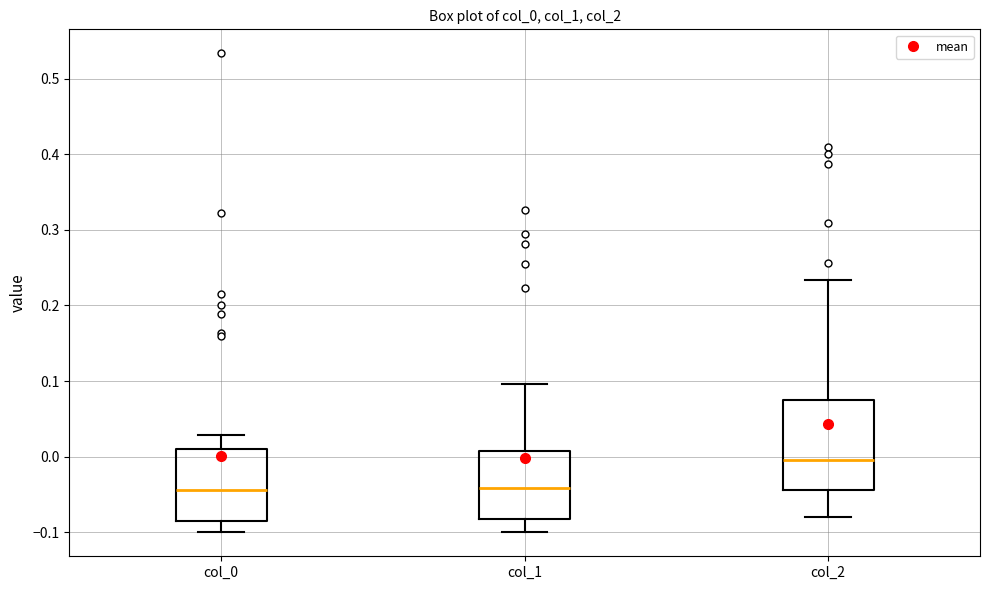

Reading left to right, read every box against the y-axis: the position of its median line, the range the box covers, and the ends of its whiskers. The values are not printed on the chart, so give them approximately, as read against the axis.

col_0: median -0.04, box -0.09 to 0.01, whiskers -0.10 to 0.03
col_1: median -0.04, box -0.08 to 0.01, whiskers -0.10 to 0.10
col_2: median 0.00, box -0.04 to 0.08, whiskers -0.08 to 0.23